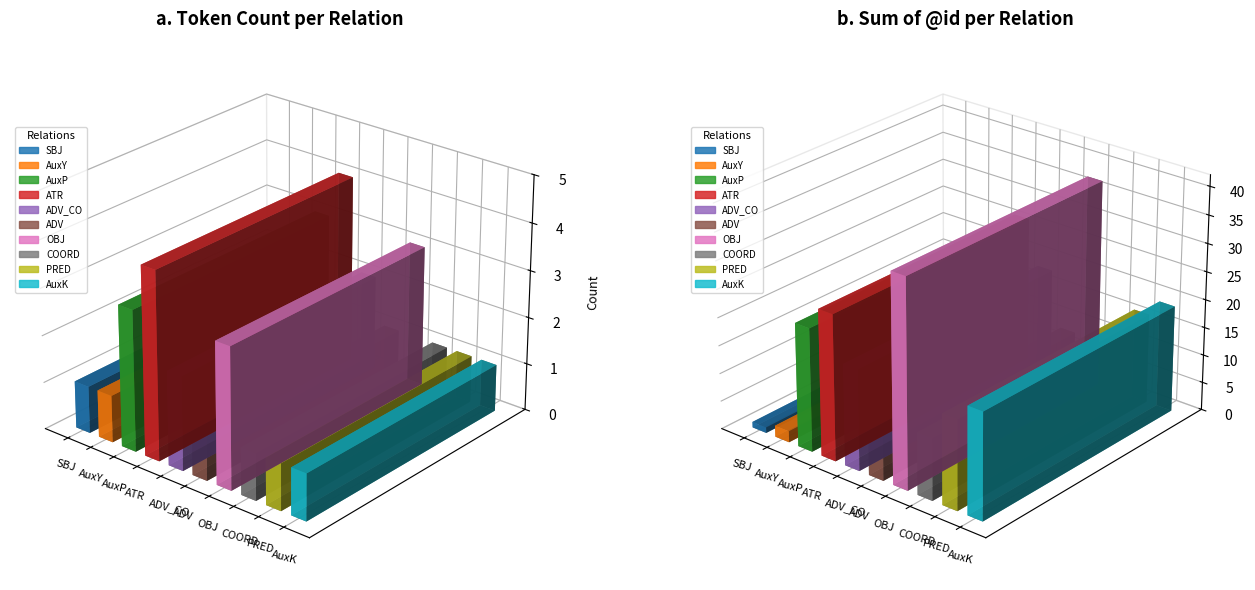

How many groups of bars are there?

10